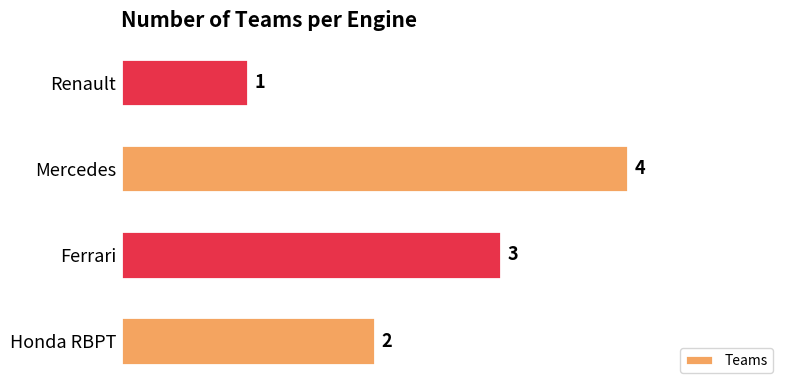

What is the sum of the values at Honda RBPT and Renault?

3